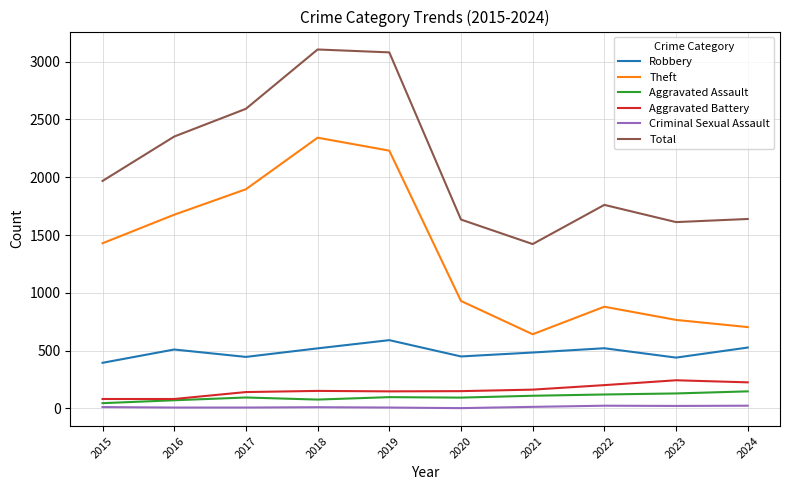

Which series has the widest spread of values?

Theft